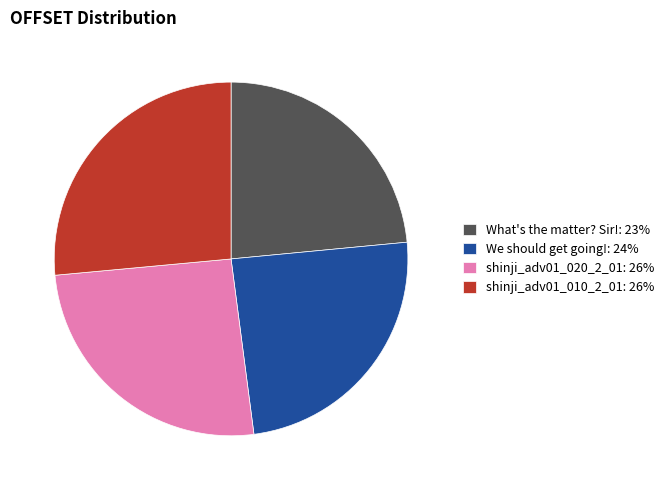

Do shinji_adv01_020_2_01: 26% and What's the matter? Sir!: 23% together represent more than half of the pie?

No